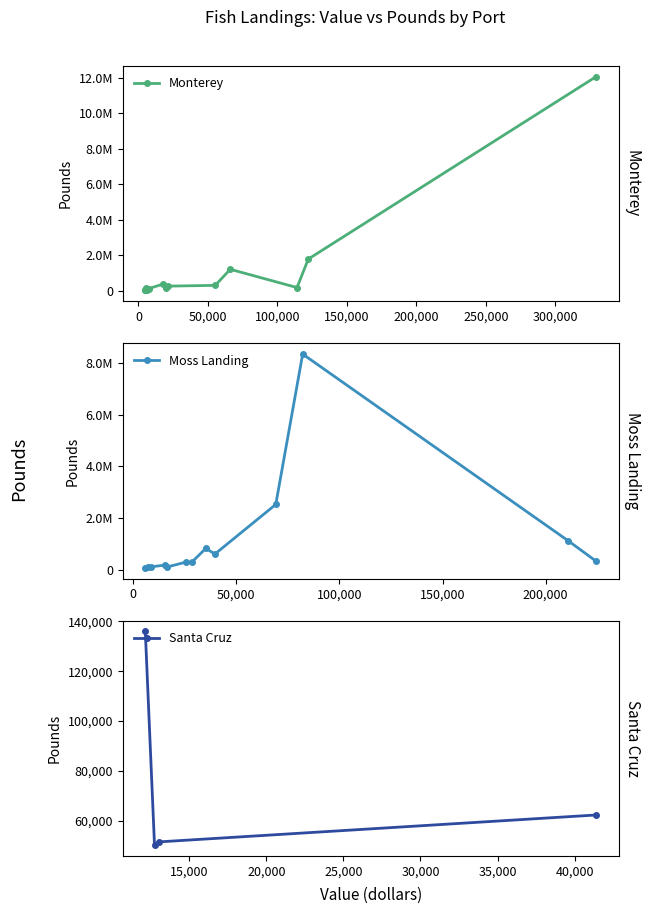

True or false: Moss Landing has a value of 37504 at 9.

False